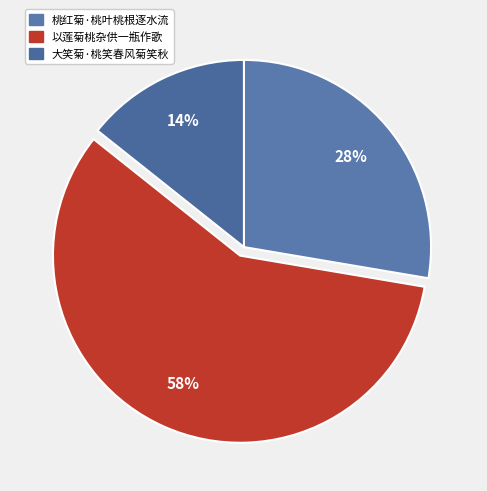

Which has a higher value, 桃红菊·桃叶桃根逐水流 or 以莲菊桃杂供一瓶作歌?

以莲菊桃杂供一瓶作歌